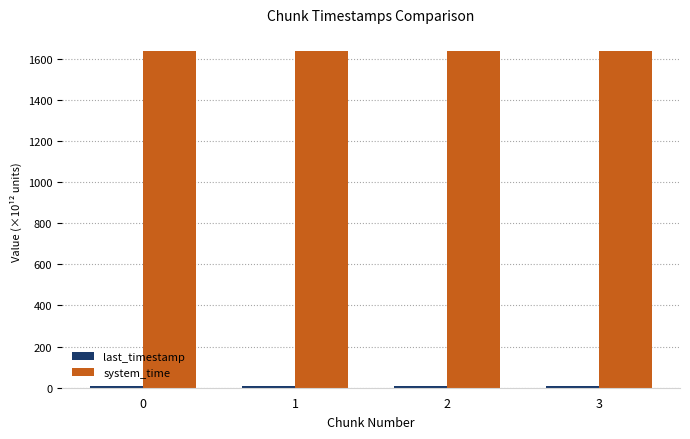

What is the average value of the system_time series?

1638.7